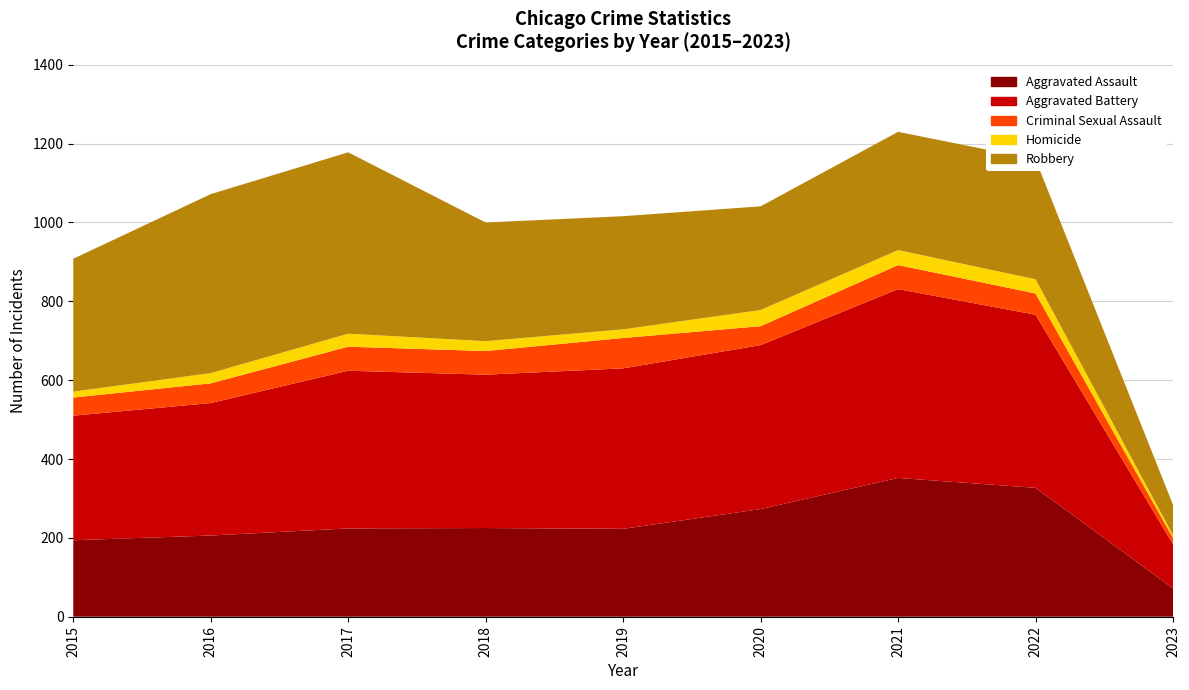

Reading right to left, what are all the values shown in this chart?

Aggravated Assault: 2023=72	2022=327	2021=352	2020=273	2019=223	2018=225	2017=224	2016=206	2015=194
Aggravated Battery: 2023=112	2022=439	2021=479	2020=416	2019=407	2018=389	2017=400	2016=336	2015=316
Criminal Sexual Assault: 2023=16	2022=54	2021=61	2020=48	2019=77	2018=60	2017=61	2016=50	2015=46
Homicide: 2023=7	2022=36	2021=38	2020=41	2019=22	2018=25	2017=33	2016=26	2015=15
Robbery: 2023=77	2022=304	2021=300	2020=263	2019=287	2018=301	2017=460	2016=454	2015=337